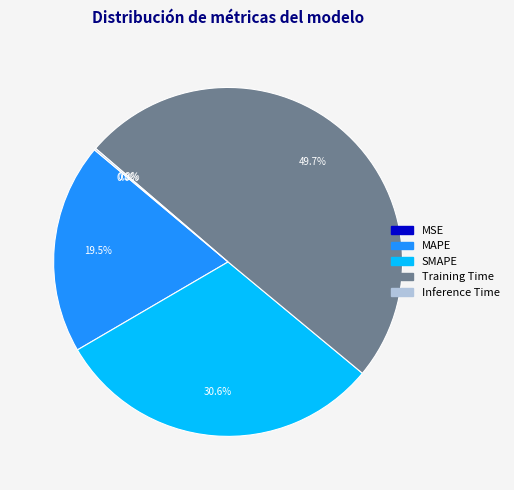

Is SMAPE the majority of the pie?

No